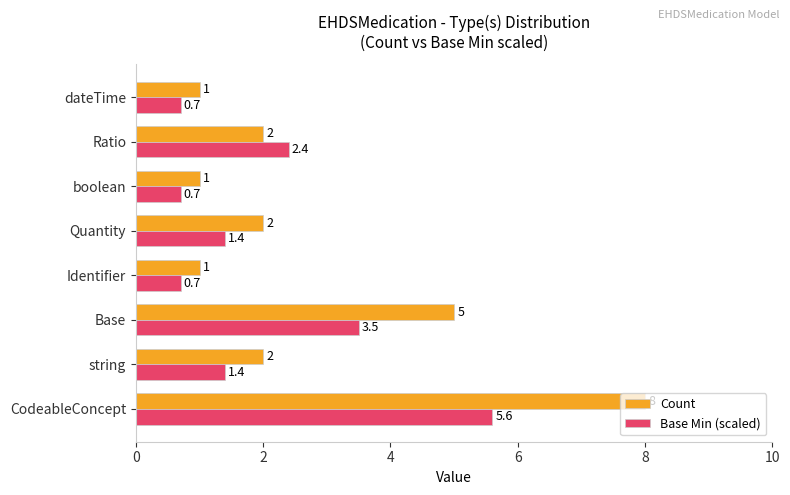

Is it true that Base Min (scaled) equals 0.7 at dateTime?

True